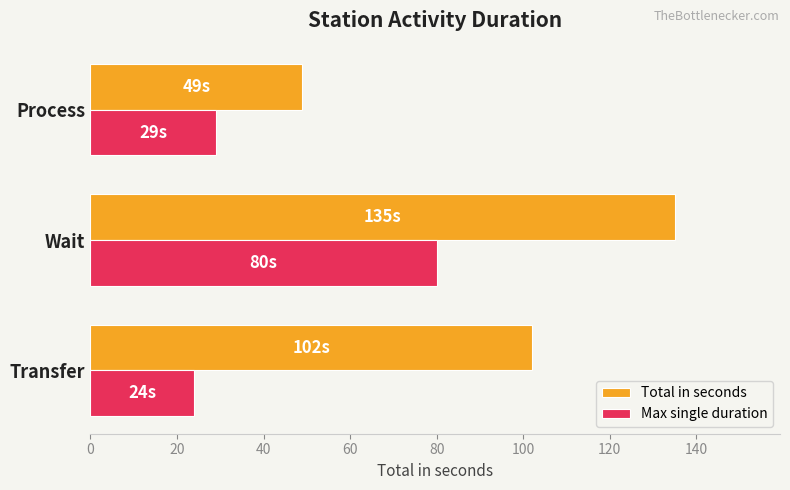

List the series in order of their peak value, lowest first.

Max single duration, Total in seconds